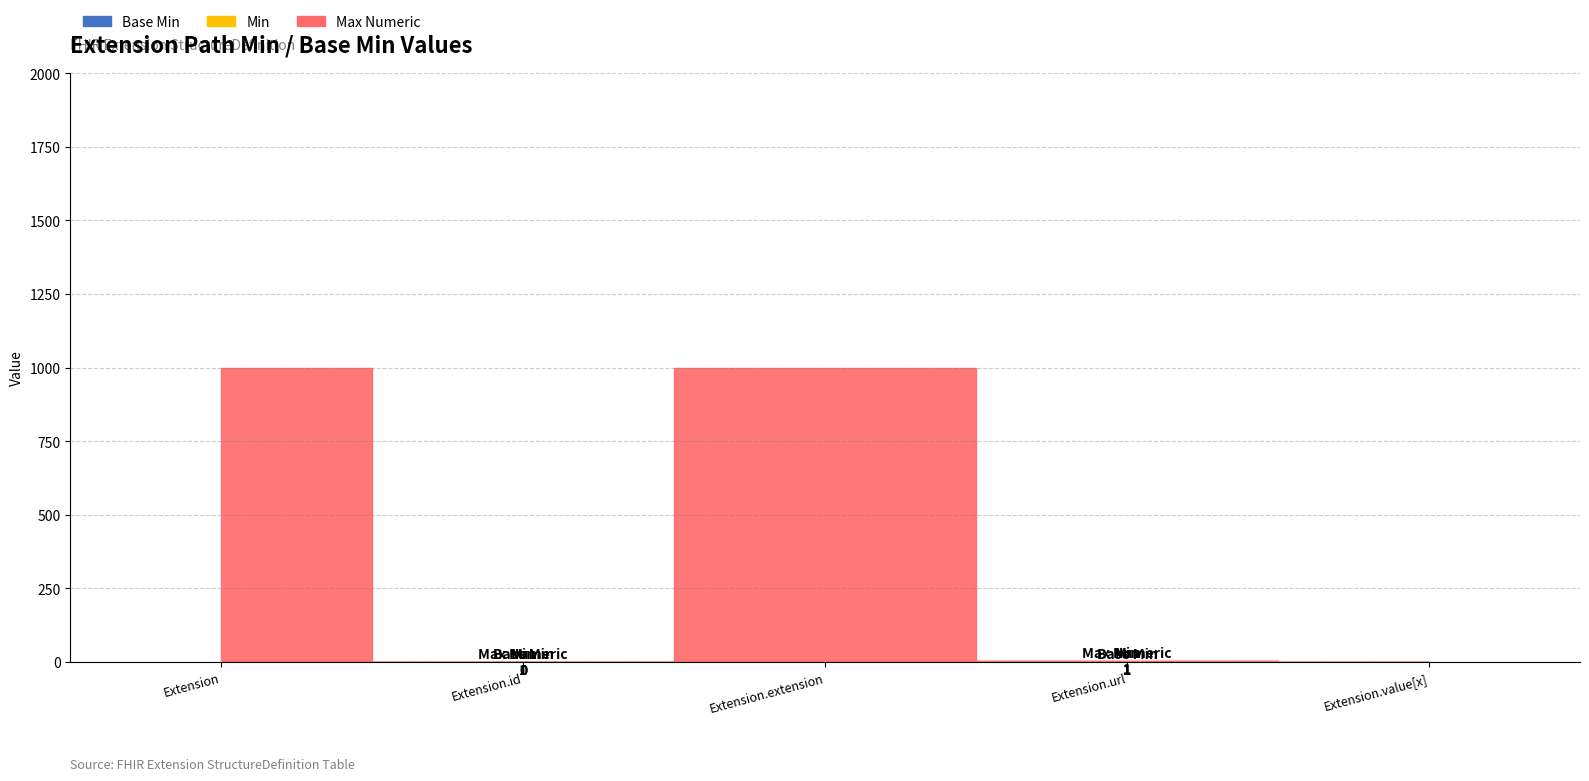

Reading right to left, extract all data points from this chart.

Base Min: Extension.value[x]=0	Extension.url=1	Extension.extension=0	Extension.id=0	Extension=0
Min: Extension.value[x]=0	Extension.url=2	Extension.extension=0	Extension.id=0	Extension=0
Max Numeric: Extension.value[x]=1	Extension.url=3	Extension.extension=999	Extension.id=1	Extension=999